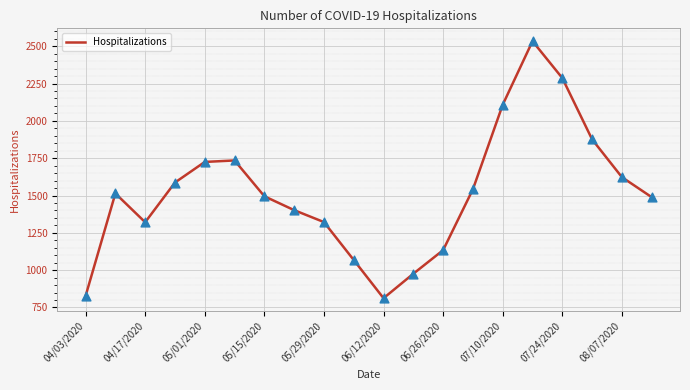

What is the difference between the maximum and minimum values?

1722